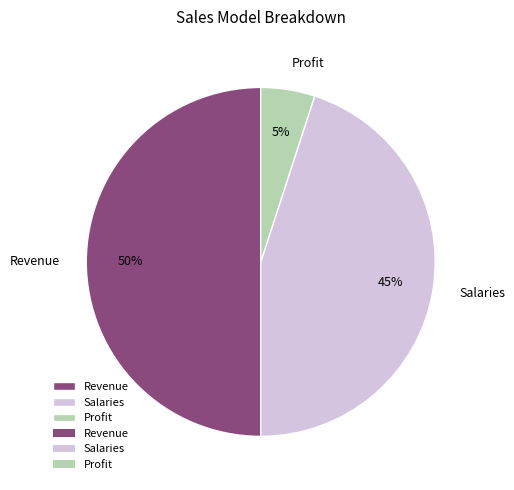

To the nearest percent, what is the difference between the largest and smallest slice percentages?

45%